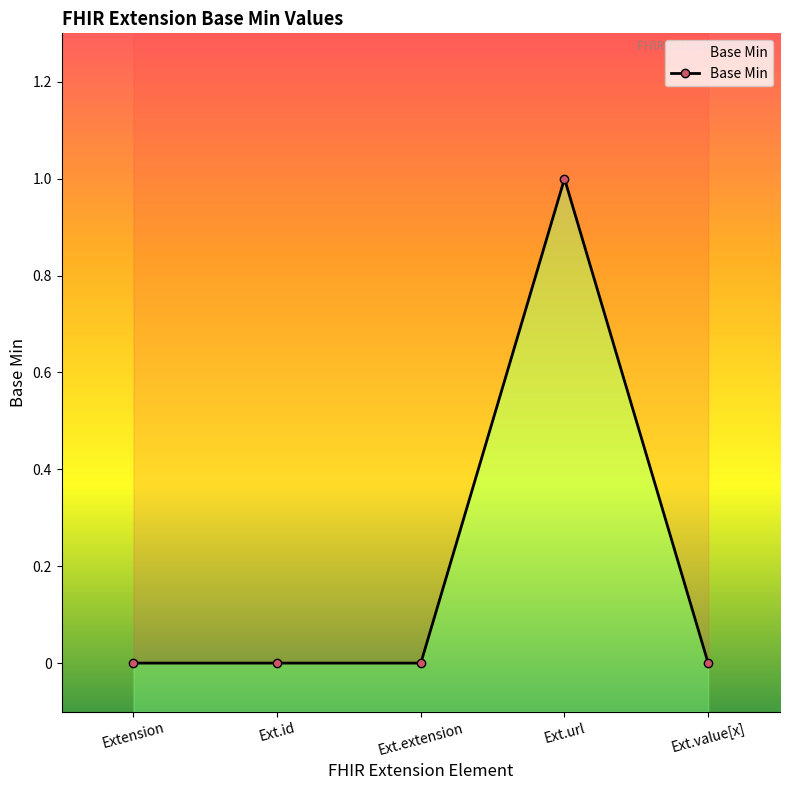

Count the number of categories in the chart.

5